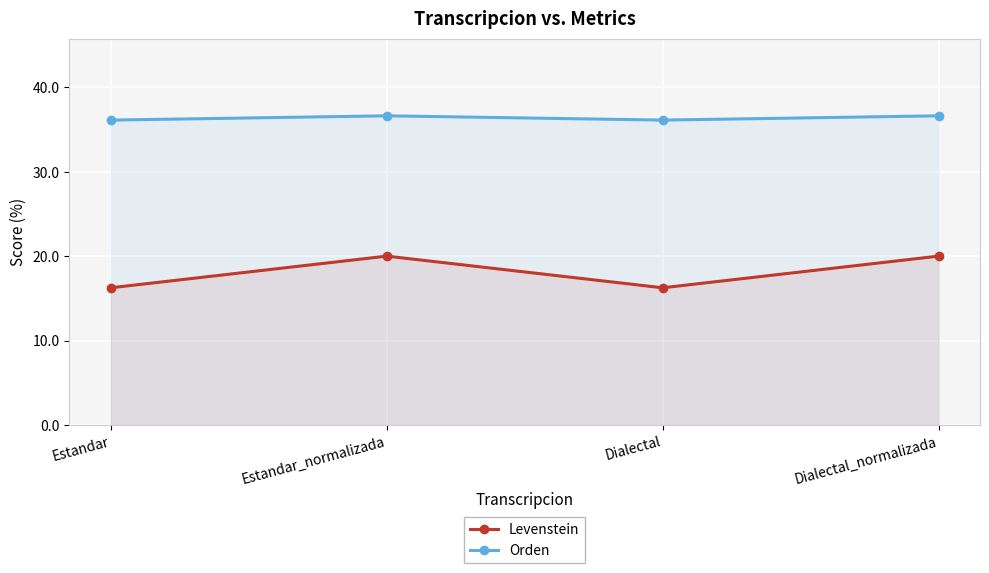

The value of Orden at Estandar_normalizada is 60.0. True or false?

False